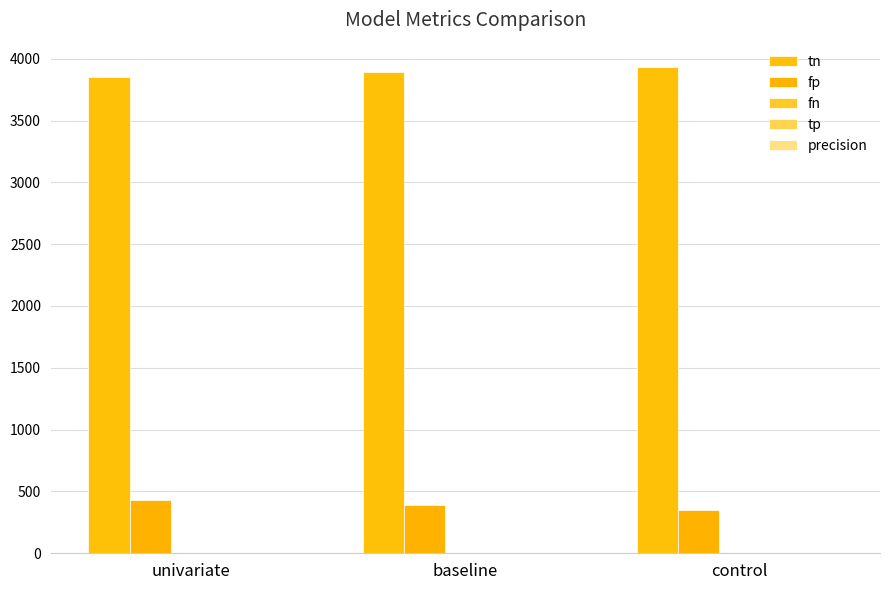

Read the precision value at univariate.

1.4